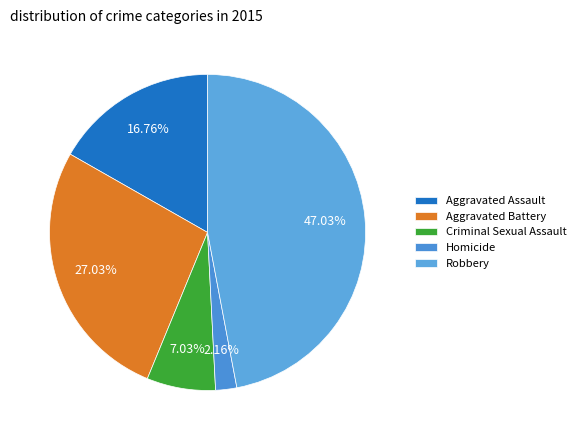

Which category has the smallest portion of the pie?

Homicide